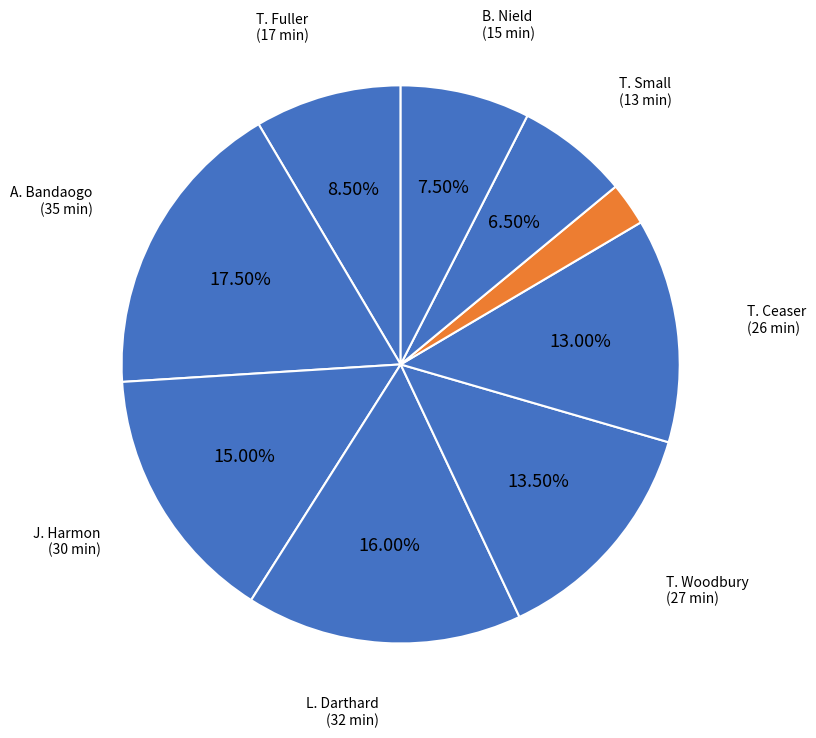

Count the number of slices in the pie.

9